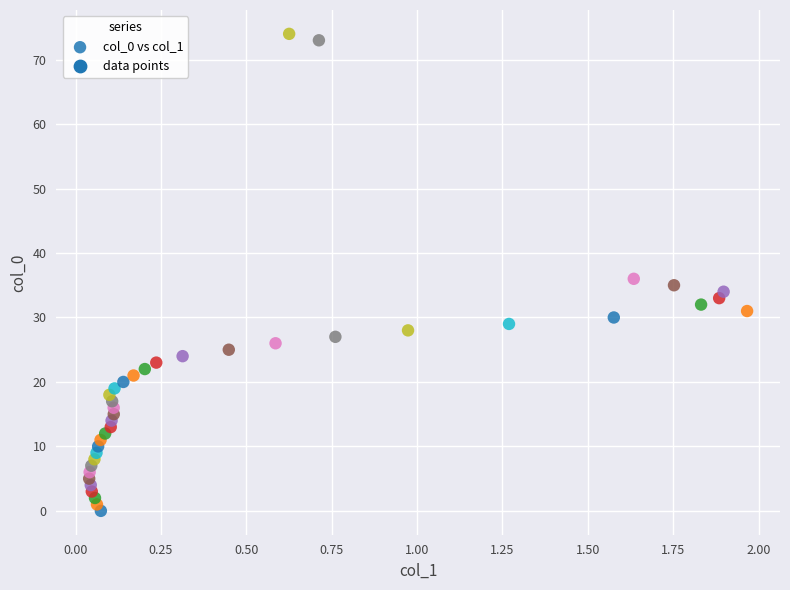

What Y value in the scatter plot is closest to 37?

36